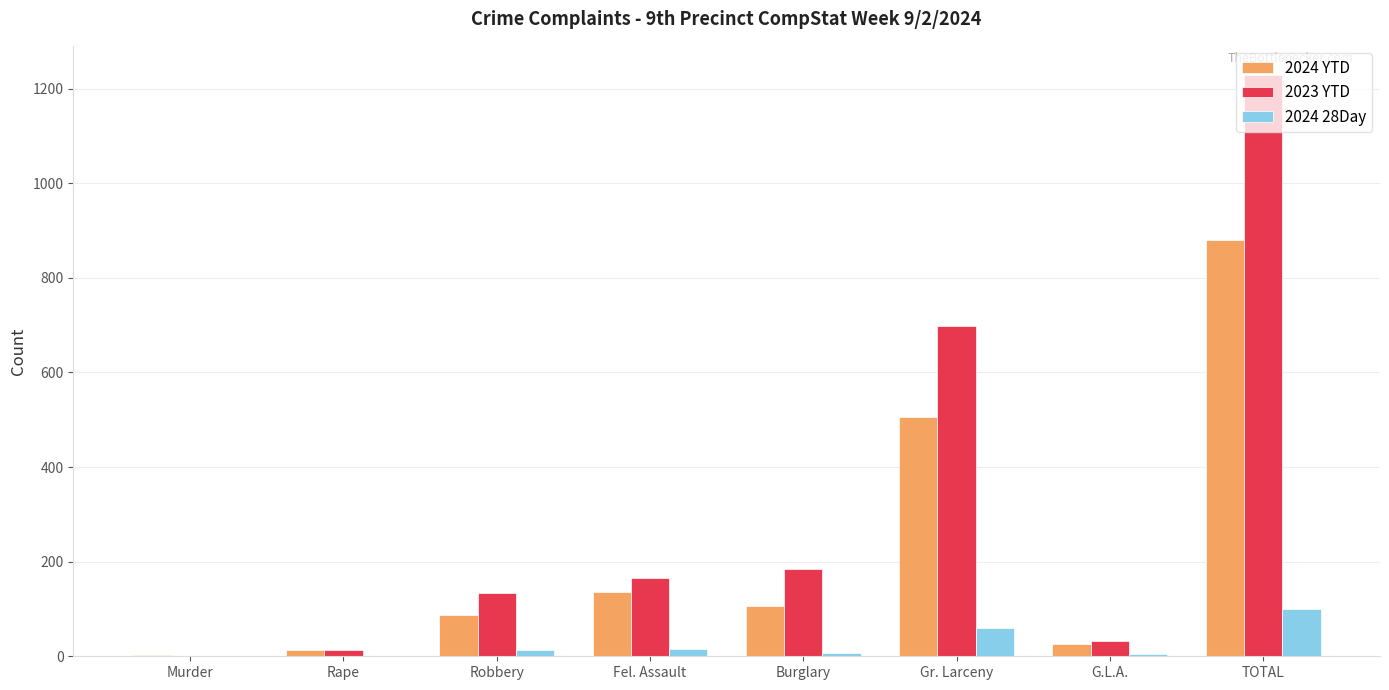

Which label corresponds to the largest value in the chart?

TOTAL